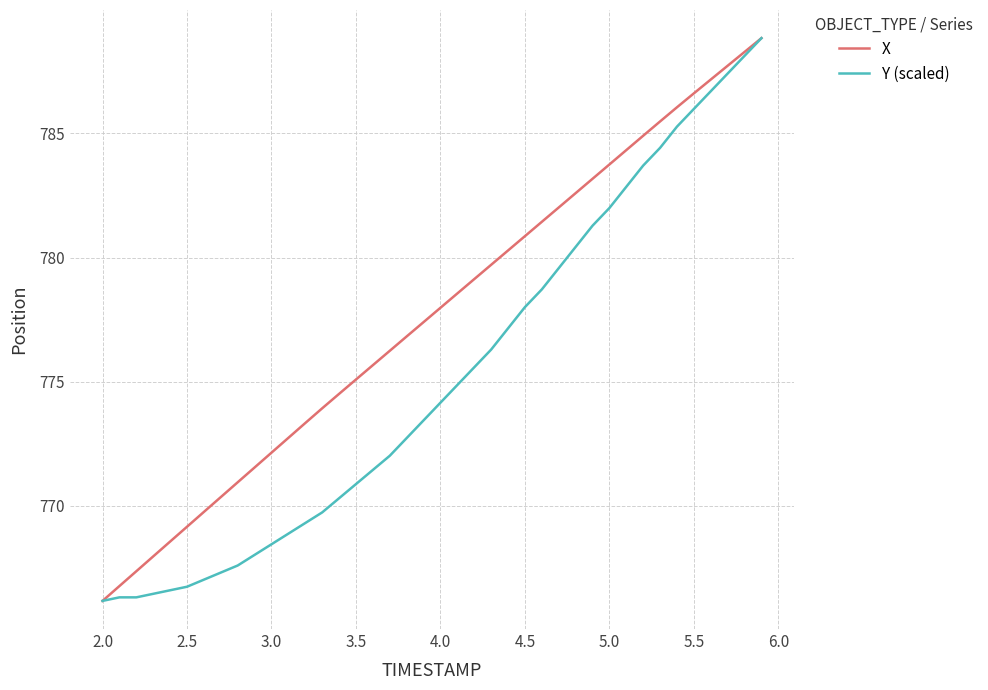

What is the lowest value of the X series?

766.2